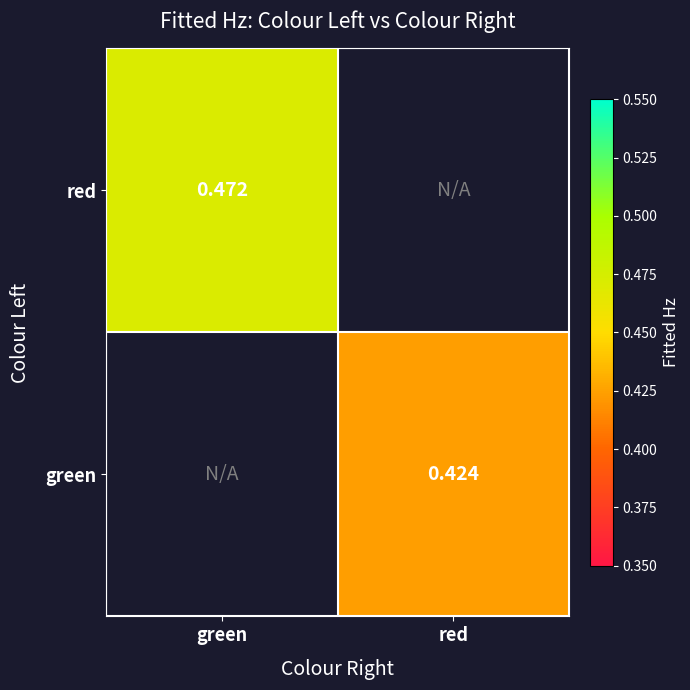

What is the lowest value of the red series?

0.5